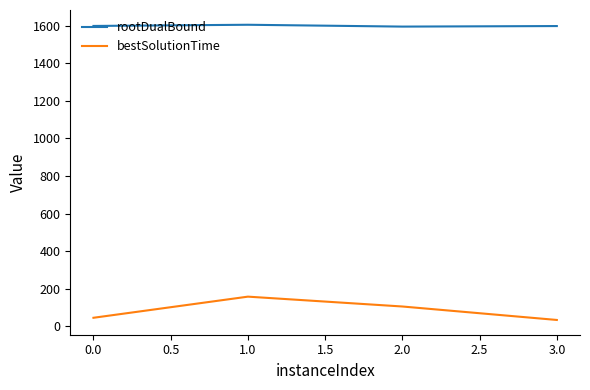

What is the spread (max minus min) of values at 1.0?

1447.7